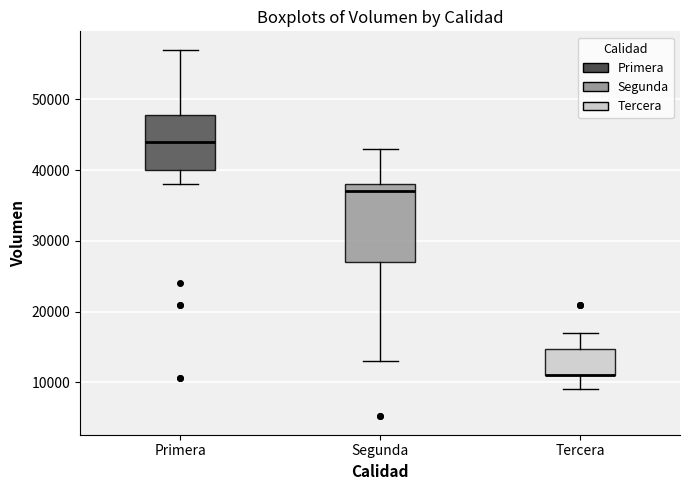

Reading left to right, read every box against the y-axis: the position of its median line, the range the box covers, and the ends of its whiskers. The values are not printed on the chart, so give them approximately, as read against the axis.

Primera: median 44000, box 40000 to 48000, whiskers 38000 to 57000
Segunda: median 37000, box 27000 to 38000, whiskers 13000 to 43000
Tercera: median 11000 (drawn on the box's lower edge), box 11000 to 15000, whiskers 9000 to 17000